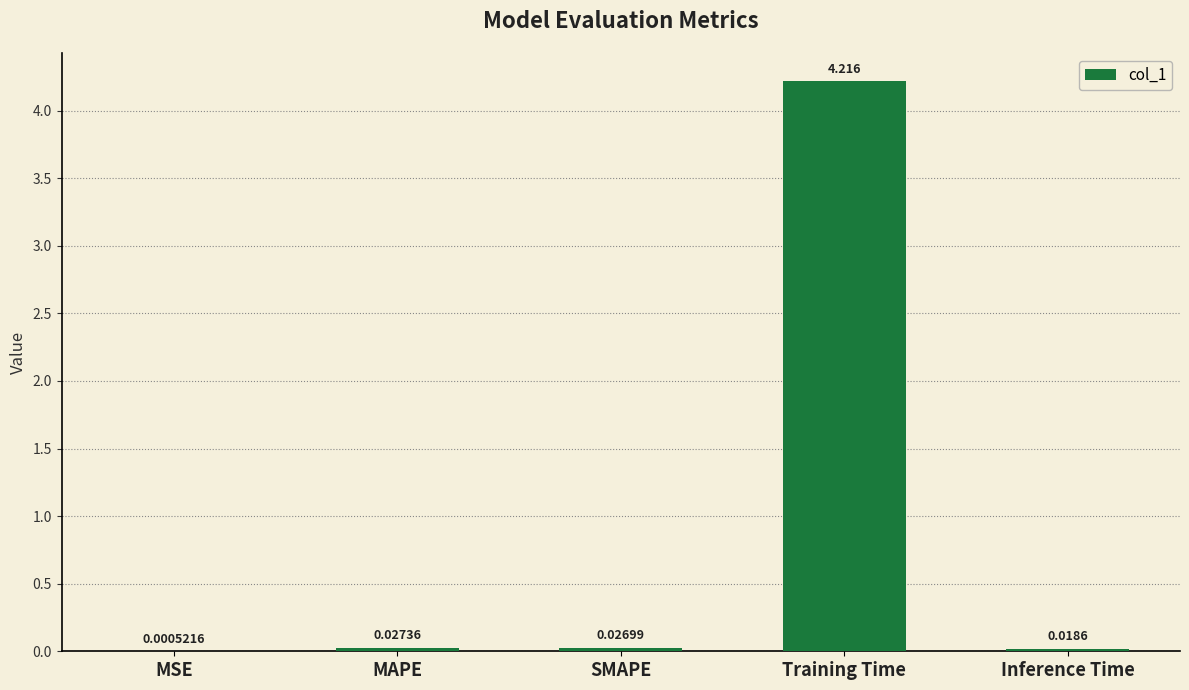

Which category has the highest value across all series?

Training Time